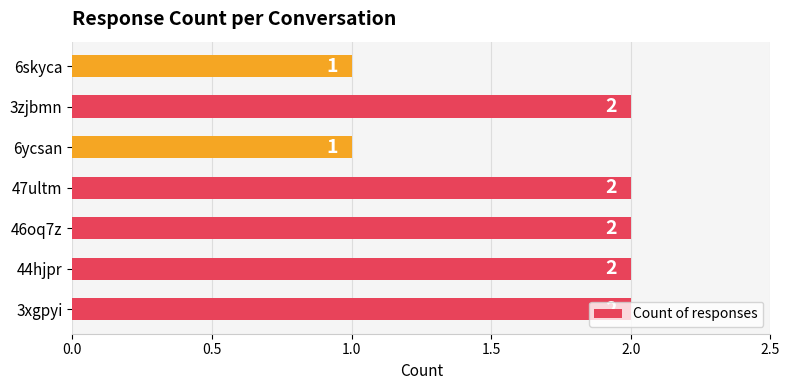

What is the minimum value shown in the chart?

1